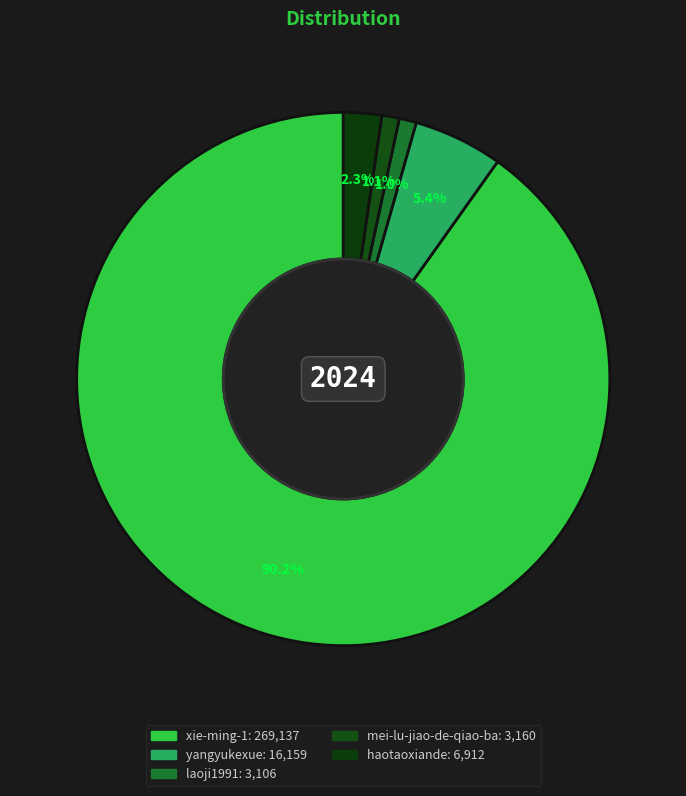

True or false: laoji1991 accounts for 1% of the total.

True